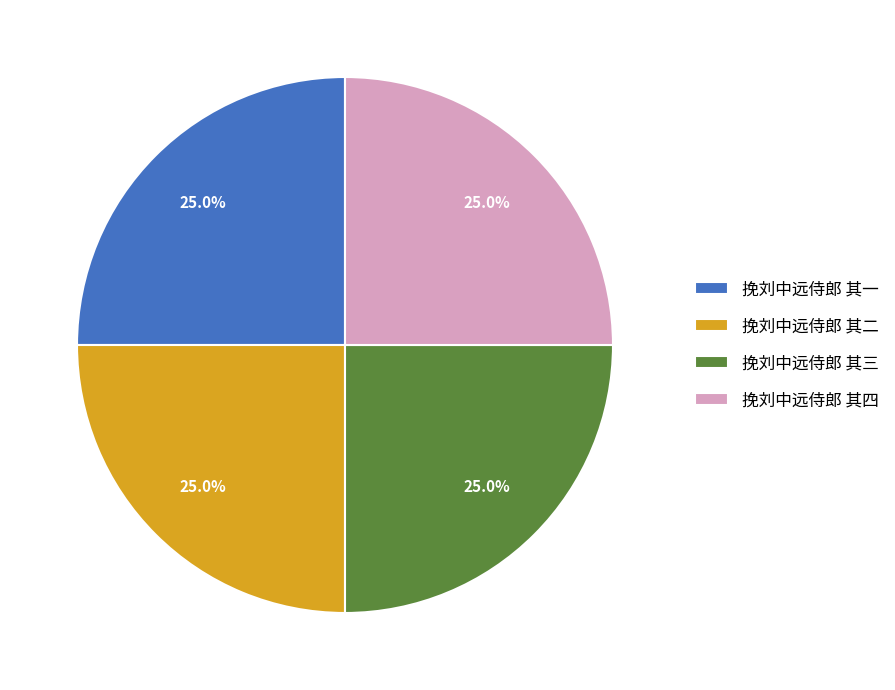

How many segments does this pie chart have?

4